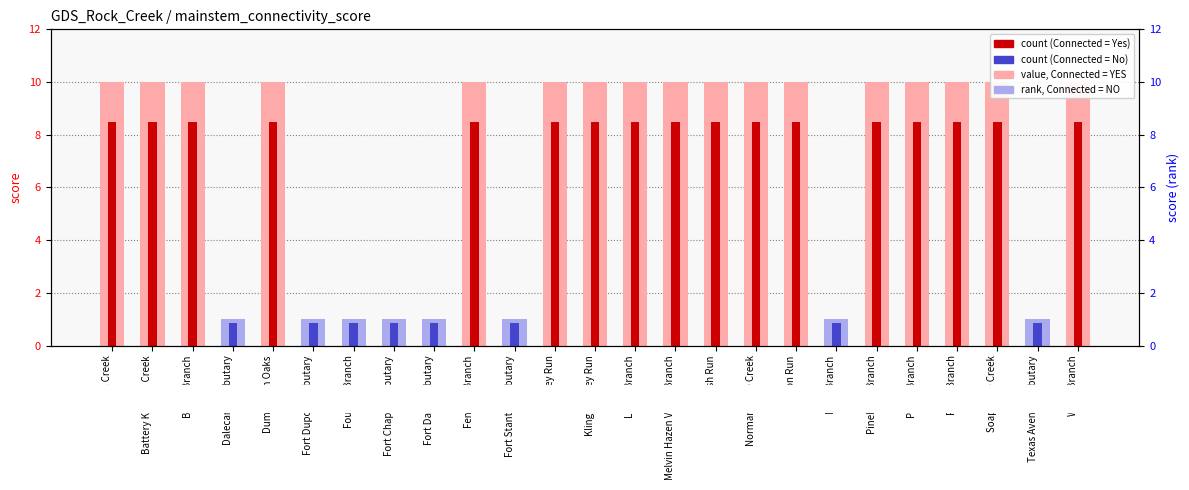

What is the difference between the highest and lowest values at Fort Stanton Tributary?

0.2